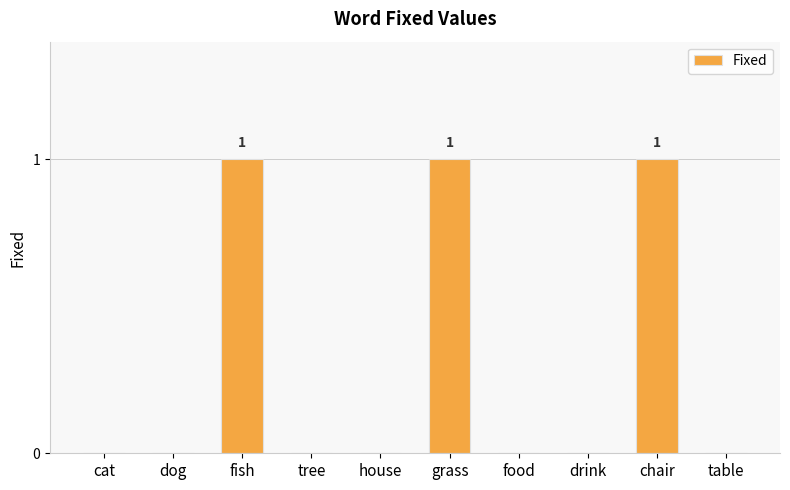

What is the sum of all values?

3